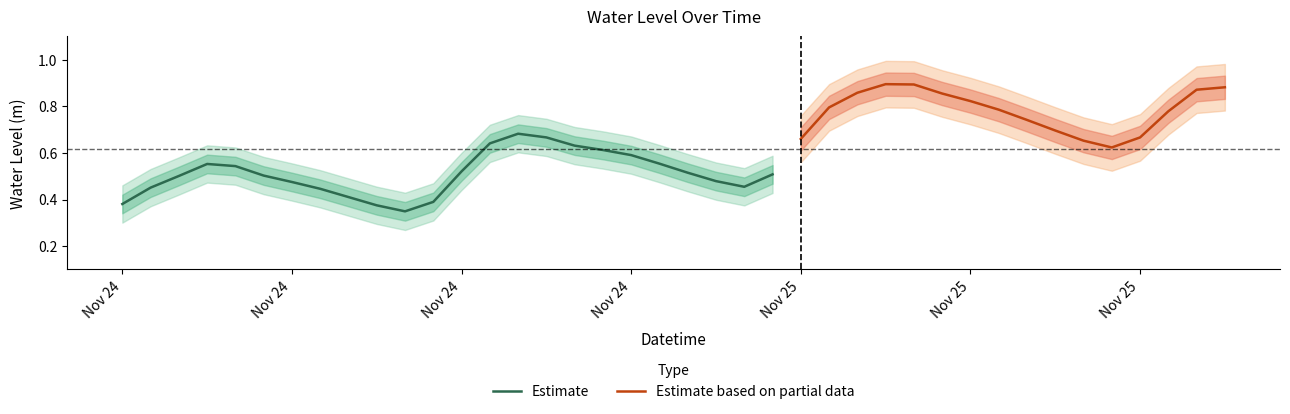

At which category does the data reach its first local valley?

2022-11-24 10:00:00